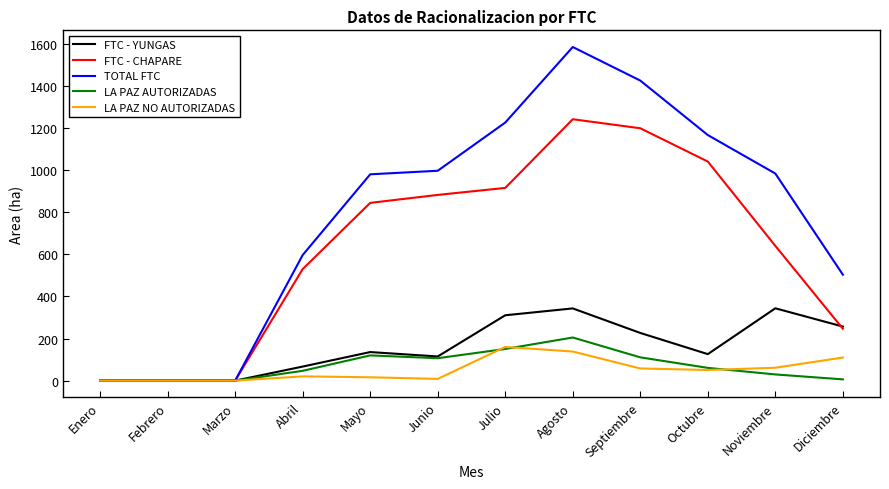

At which label does LA PAZ AUTORIZADAS reach its peak?

Agosto